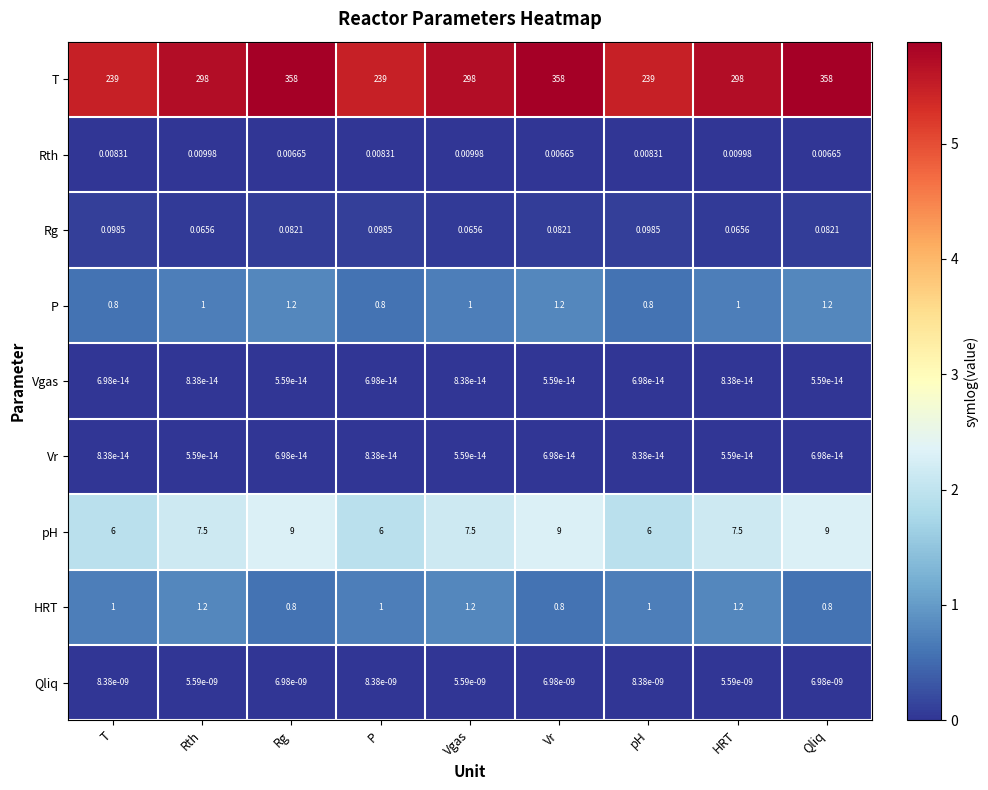

Is the value of T at HRT greater than the value of Rth at P?

Yes